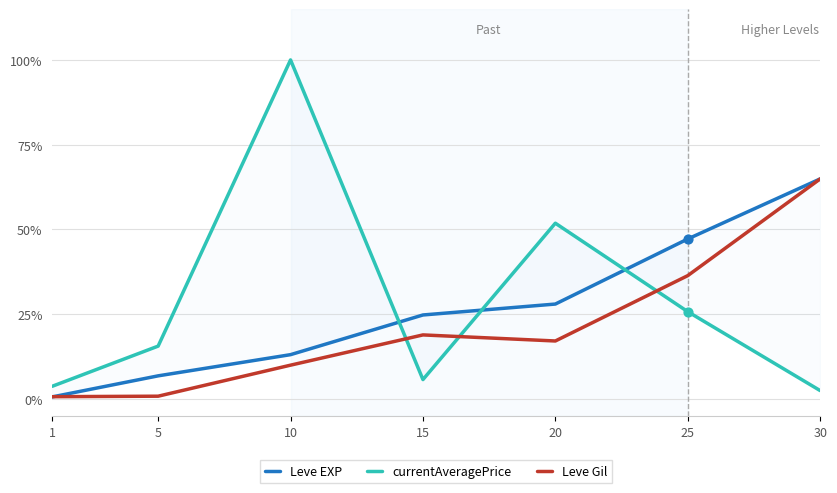

Is the value of currentAveragePrice at 1 greater than the value of Leve EXP at 25?

No